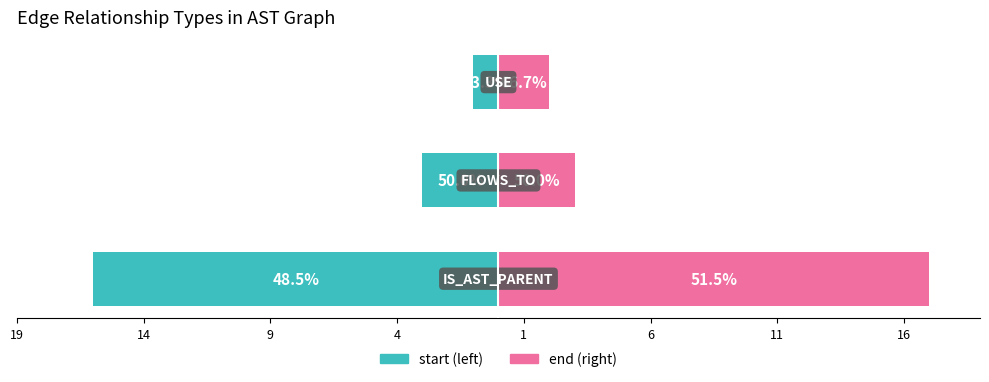

The right-side (end) series shows 5 at 14. True or false?

False